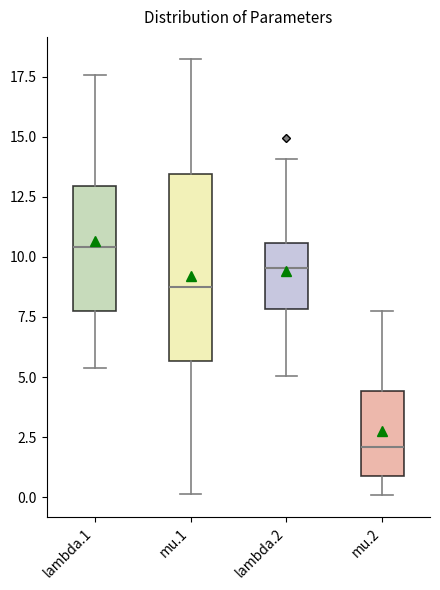

Reading left to right, read every box against the y-axis: the position of its median line, the range the box covers, and the ends of its whiskers. The values are not printed on the chart, so give them approximately, as read against the axis.

lambda.1: median 10.5, box 8.0 to 13.0, whiskers 5.5 to 17.5
mu.1: median 9.0, box 5.5 to 13.5, whiskers 0.0 to 18.5
lambda.2: median 9.5, box 8.0 to 10.5, whiskers 5.0 to 14.0
mu.2: median 2.0, box 1.0 to 4.5, whiskers 0.0 to 8.0